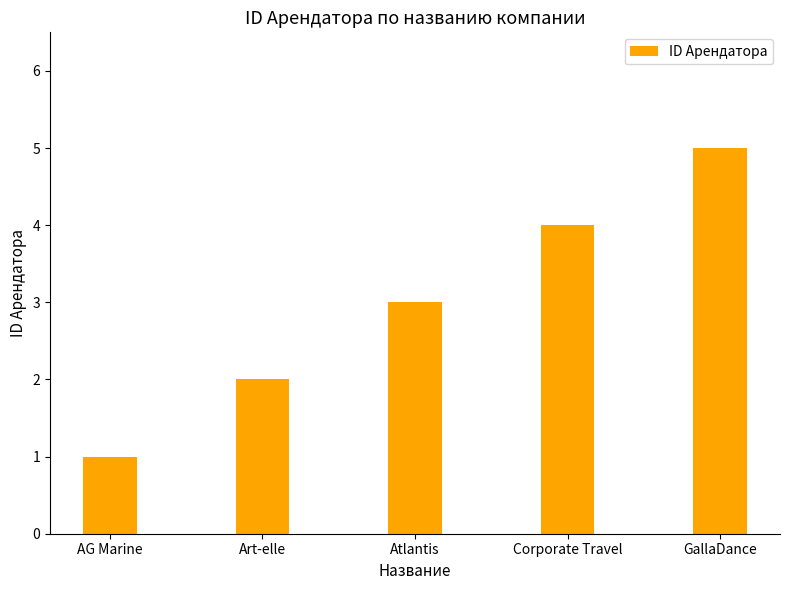

At which label is the value closest to 3?

Atlantis